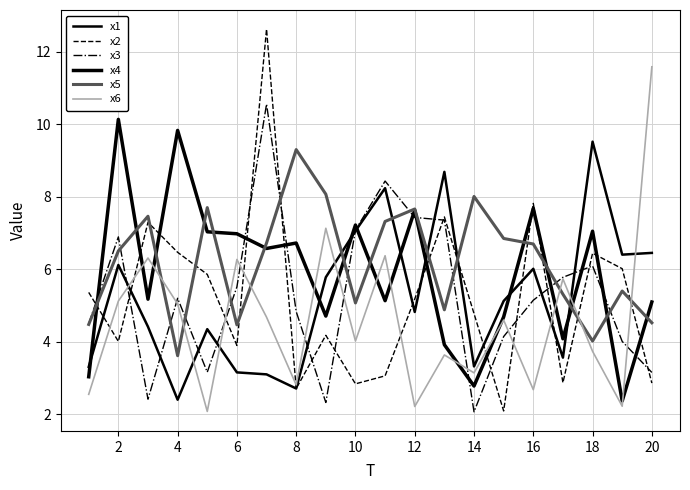

Which series has the largest range (max minus min)?

x2